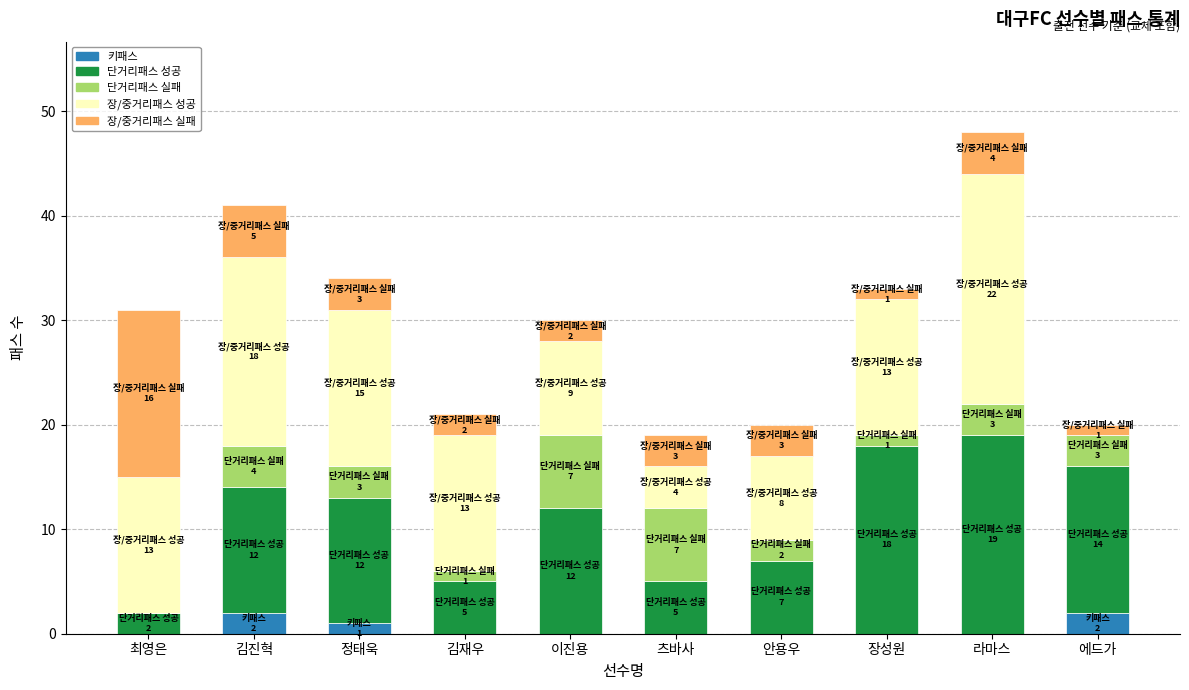

What is the total value across all series at 김진혁?

41